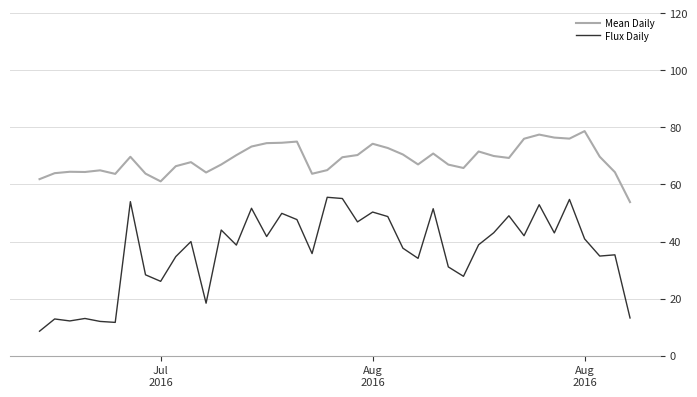

What is the minimum value shown in the chart?

8.6